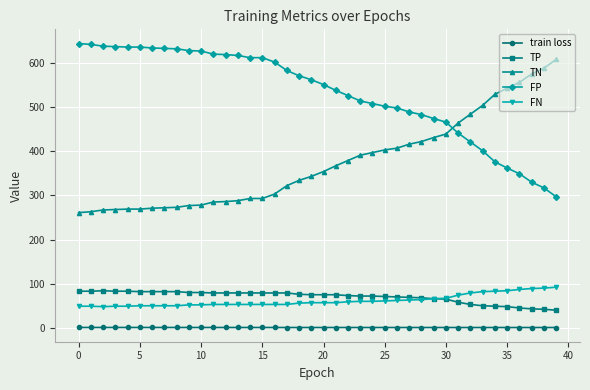

Rank the series by their maximum value, from highest to lowest.

FP, TN, FN, TP, train loss